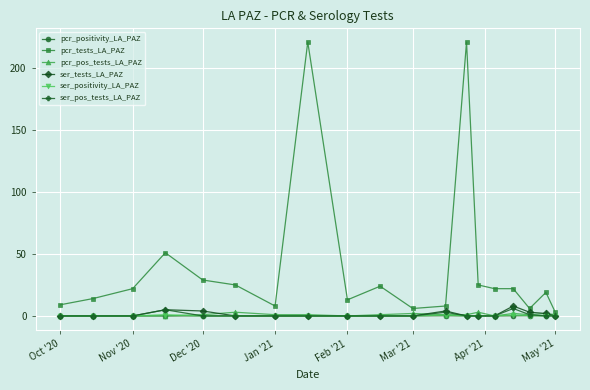

Count the number of categories in the chart.

19